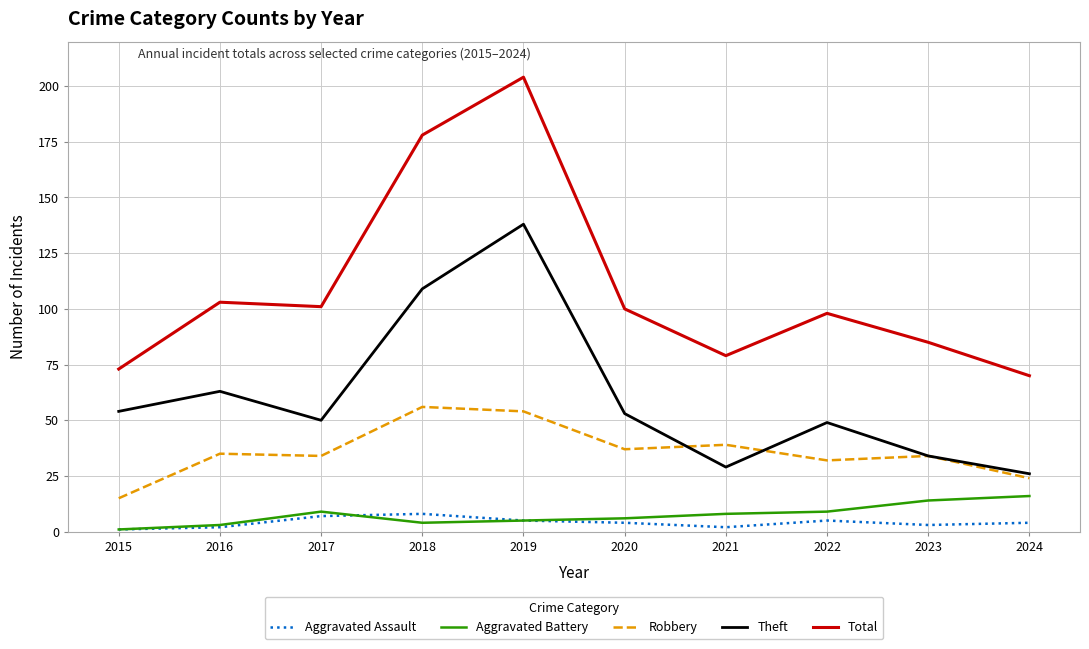

What are all the series names shown in the legend?

Aggravated Assault, Aggravated Battery, Robbery, Theft, Total